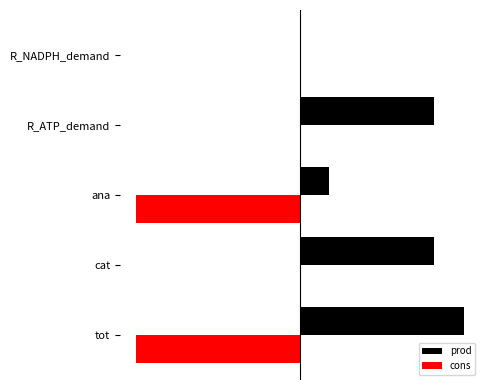

What are all the series names shown in the legend?

prod, cons